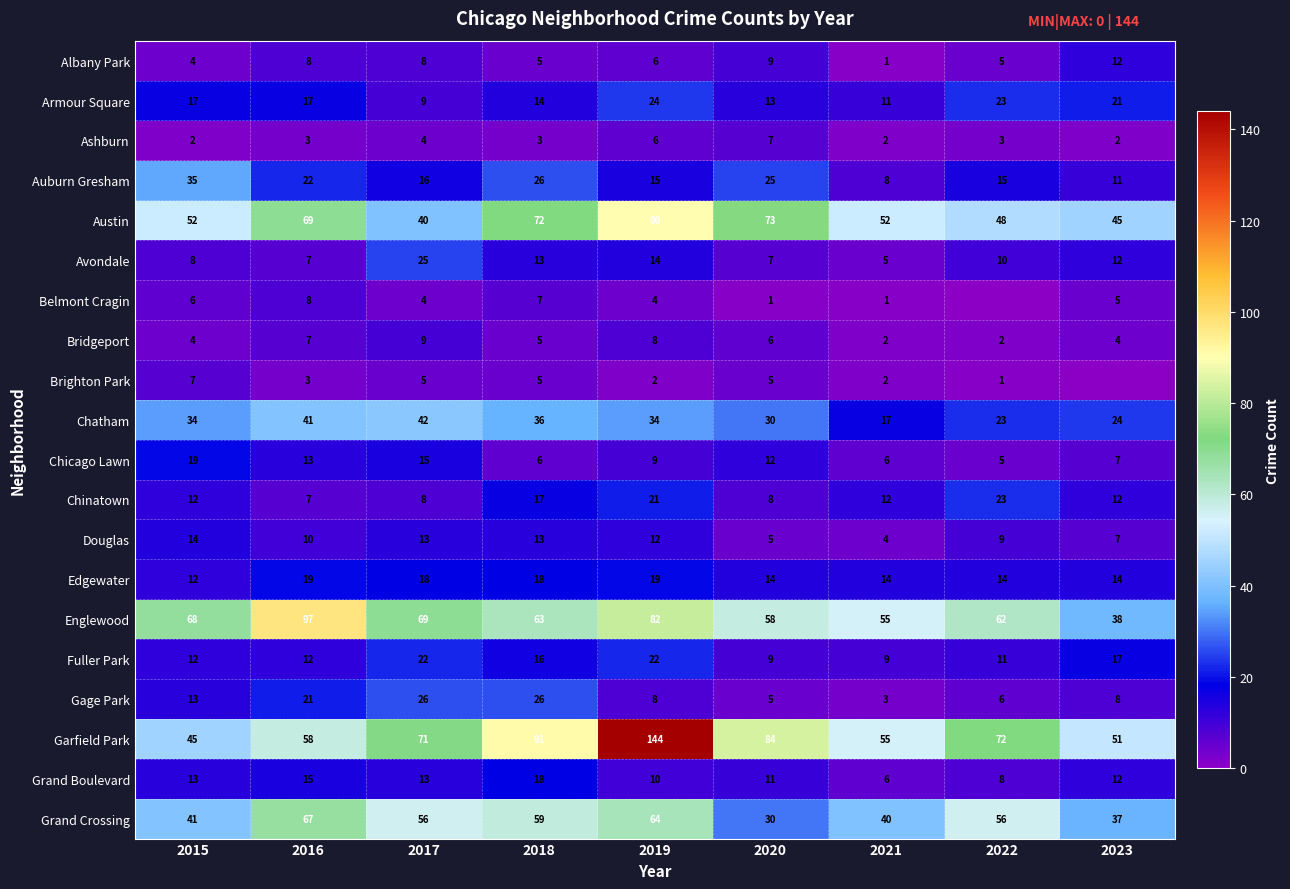

Where does the Grand Boulevard series first go above 12?

2015